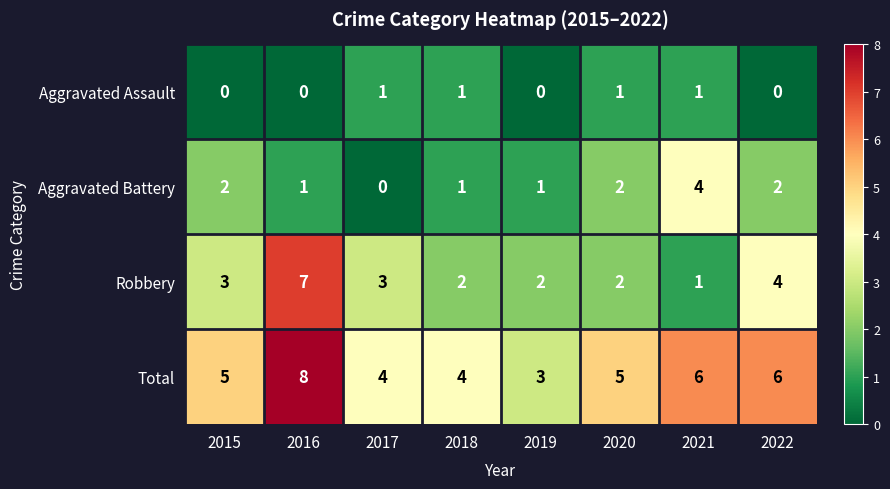

What is the average value of the Total series?

5